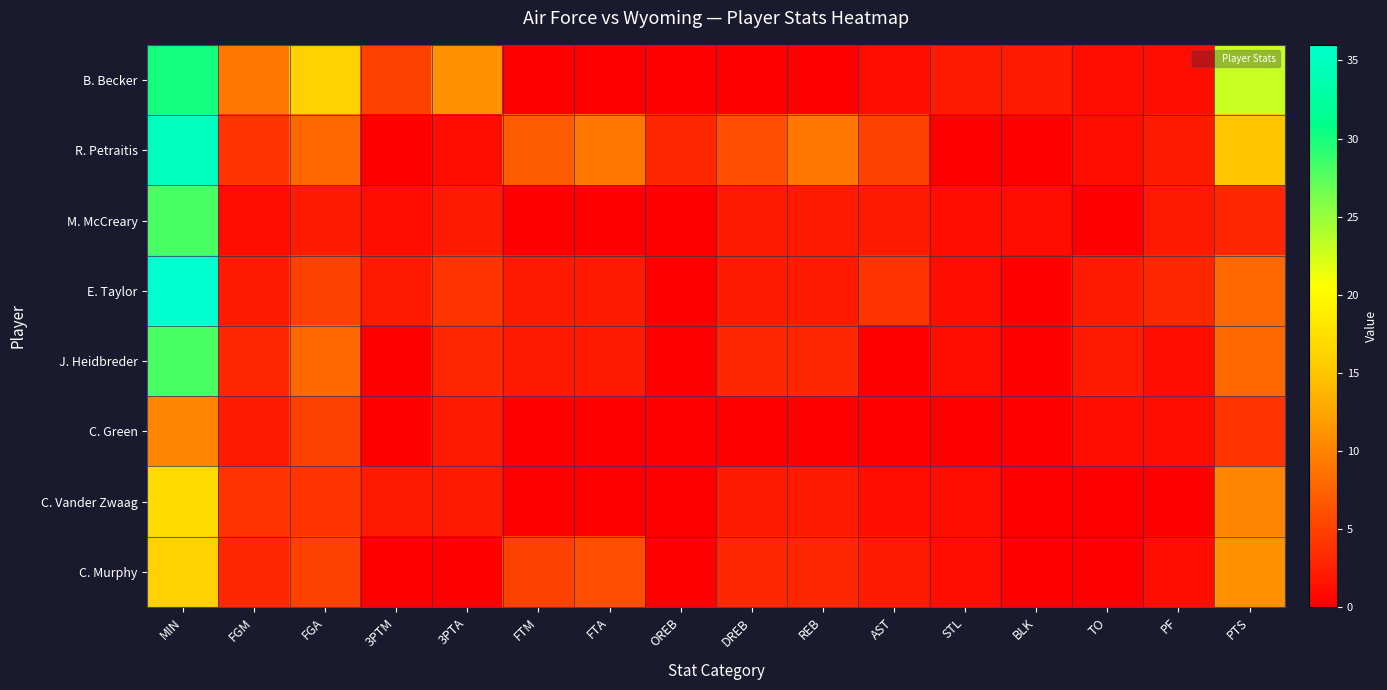

What is the difference between the highest and lowest values at FTA?

9